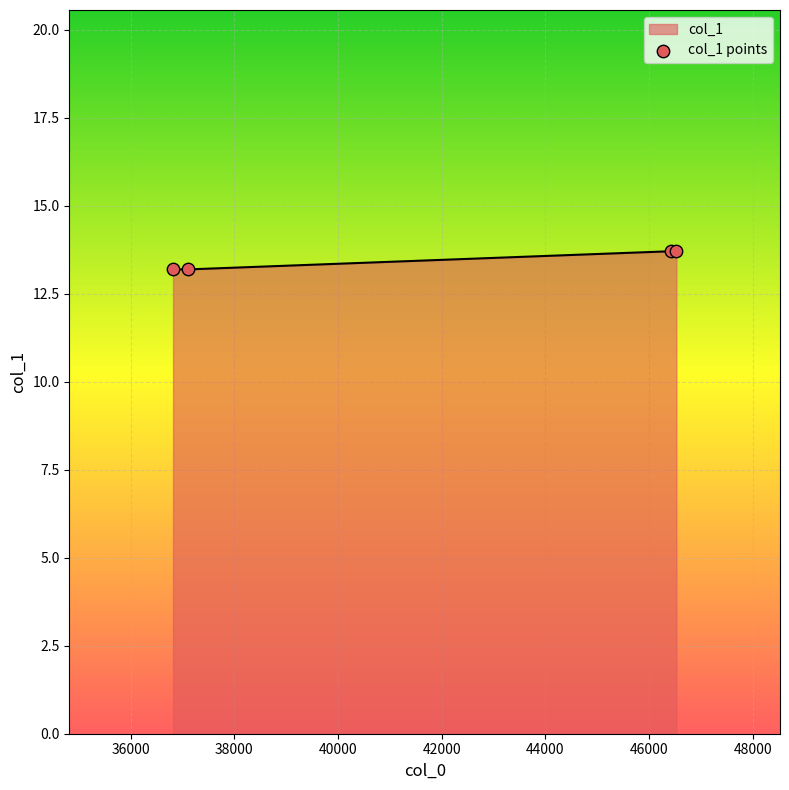

What is the difference between the second highest and minimum values?

0.5